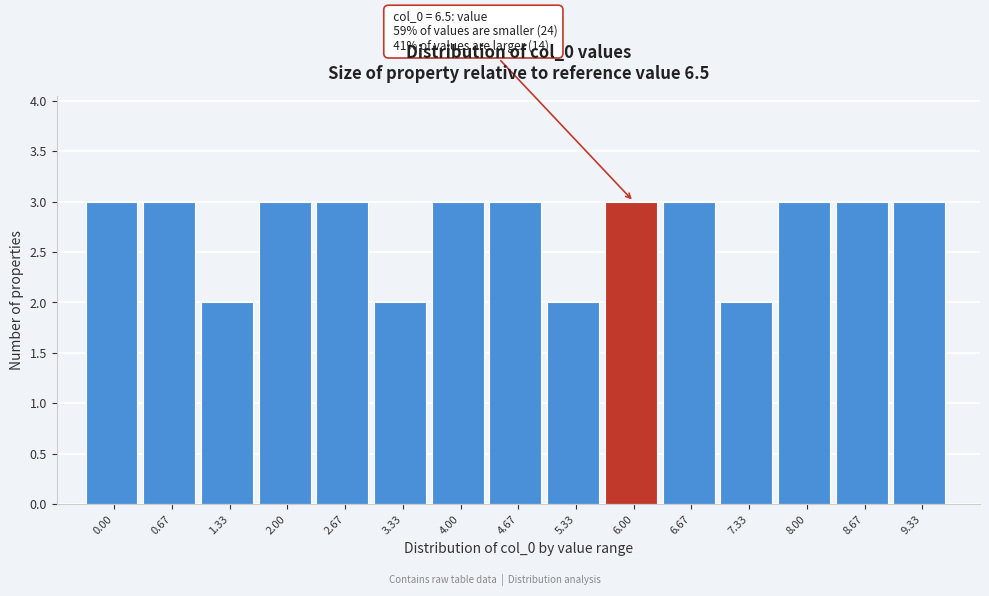

Reading right to left, transcribe all the data shown in this chart.

3	3	3	2	3	3	2	3	3	2	3	3	2	3	3